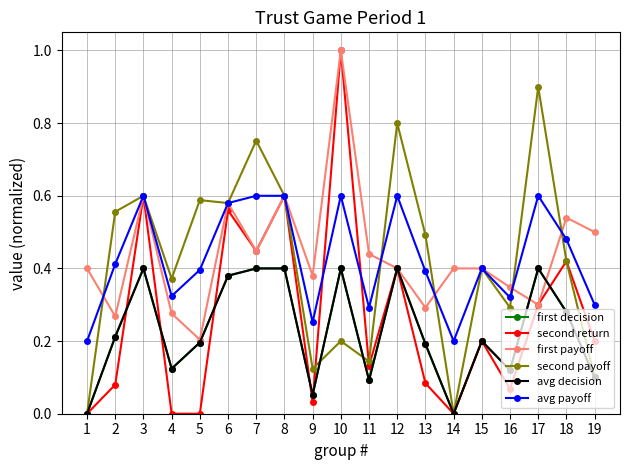

Is this an area chart (filled region under the line)?

No